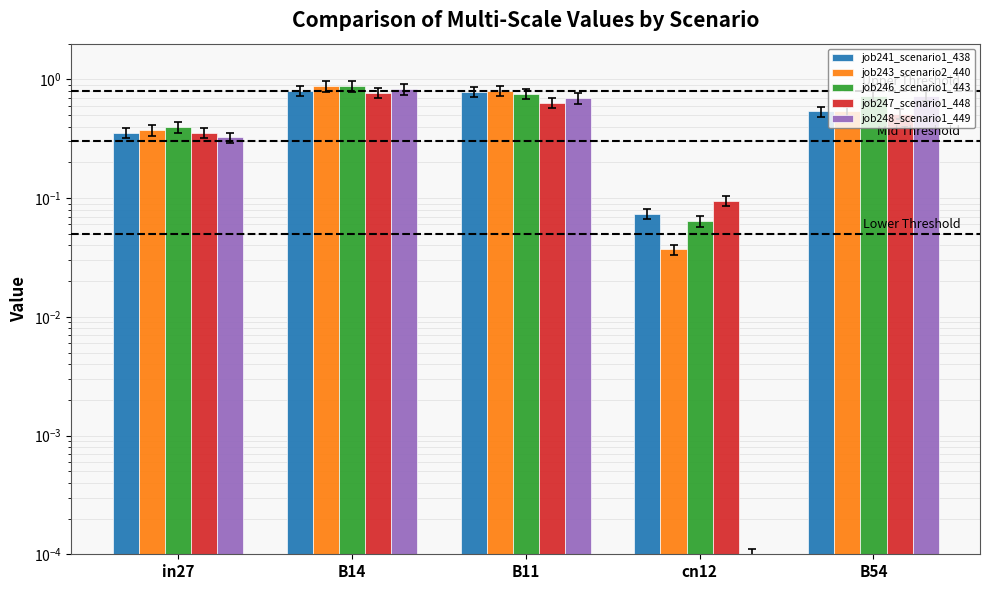

Which series has the widest spread of values?

job243_scenario2_440